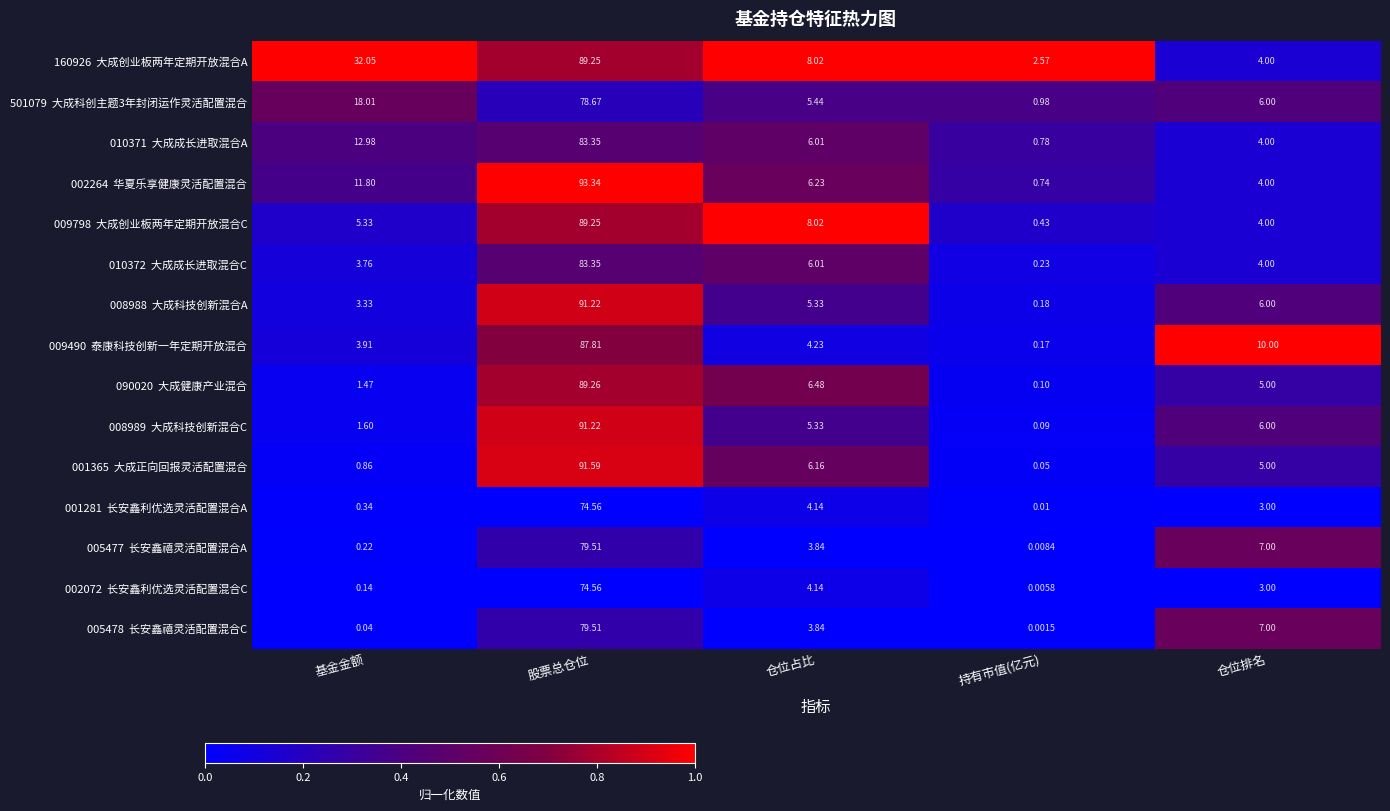

What is the total value across all series at 仓位占比?

83.2